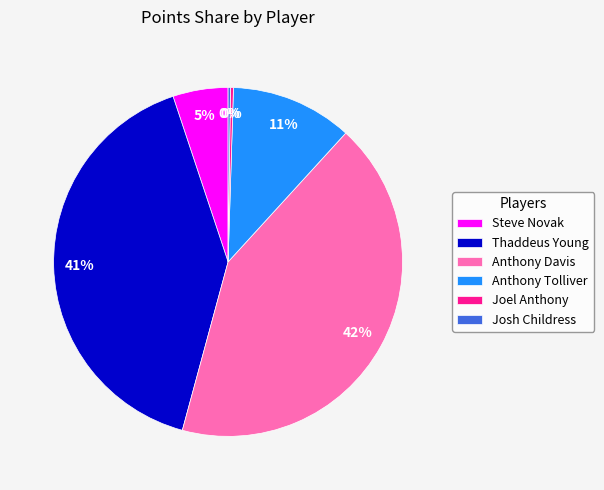

To the nearest percent, what percentage of the pie is Thaddeus Young?

41%